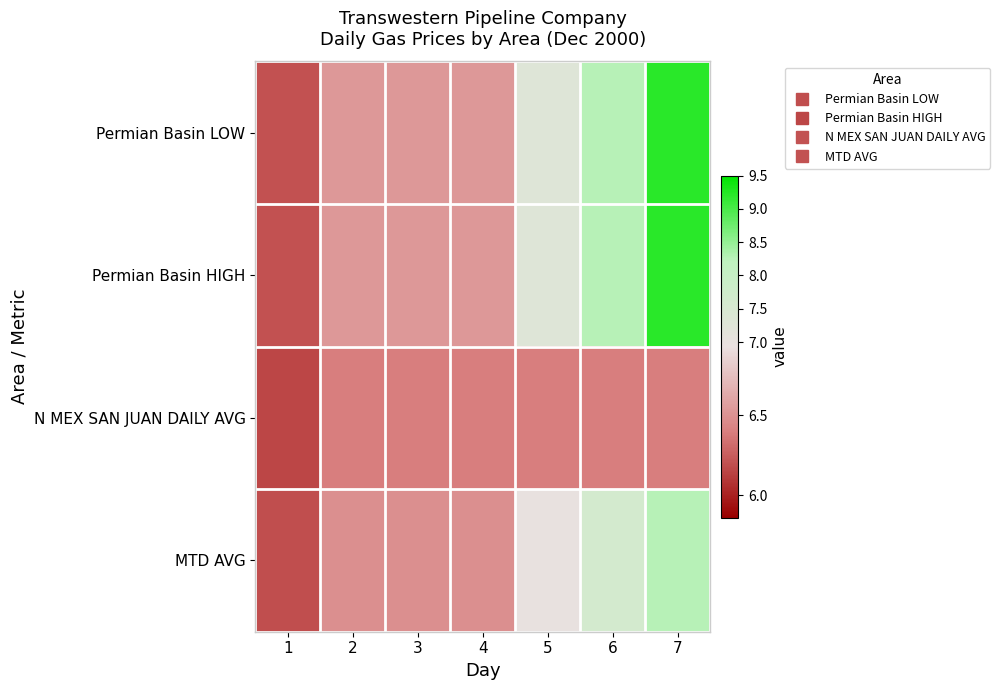

How many distinct data groups are displayed?

4